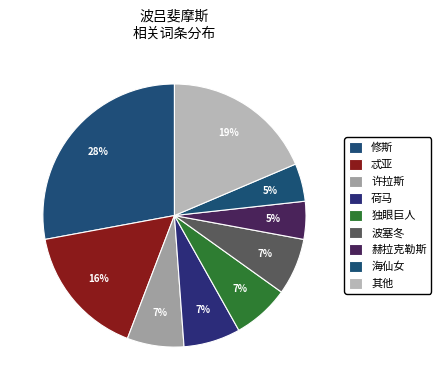

The 波塞冬 slice represents 7% of the pie. True or false?

True